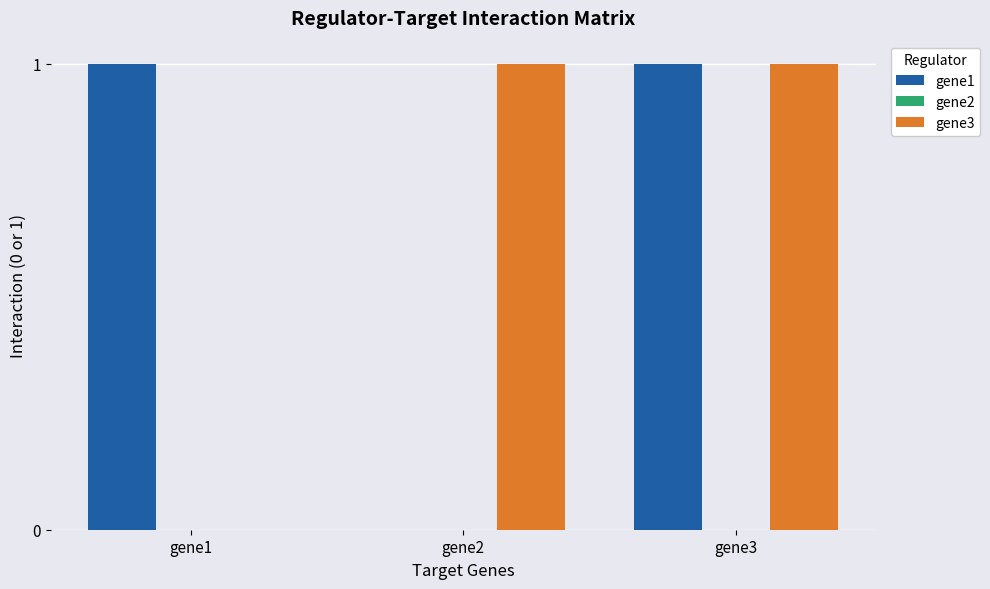

The gene1 series shows 0 at gene2. True or false?

True